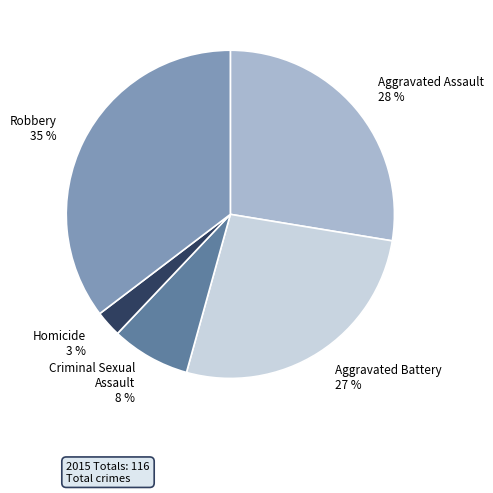

To the nearest percent, what is the combined percentage of Criminal Sexual Assault and Robbery?

43%